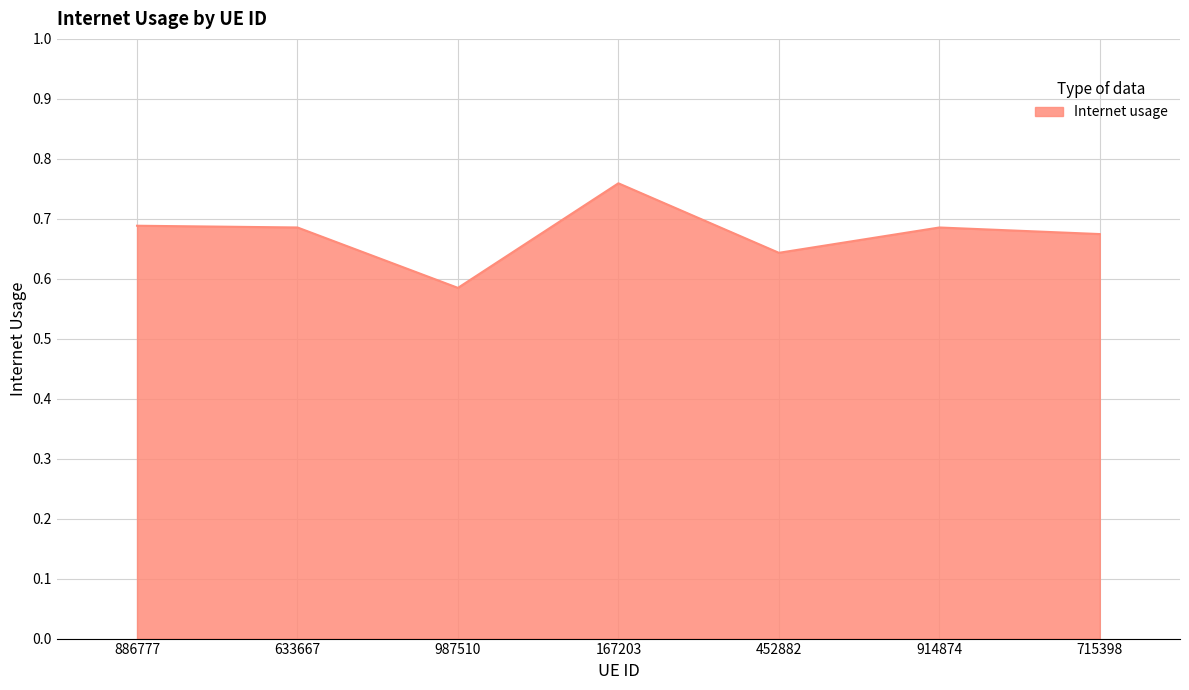

What position from the left is 914874?

6